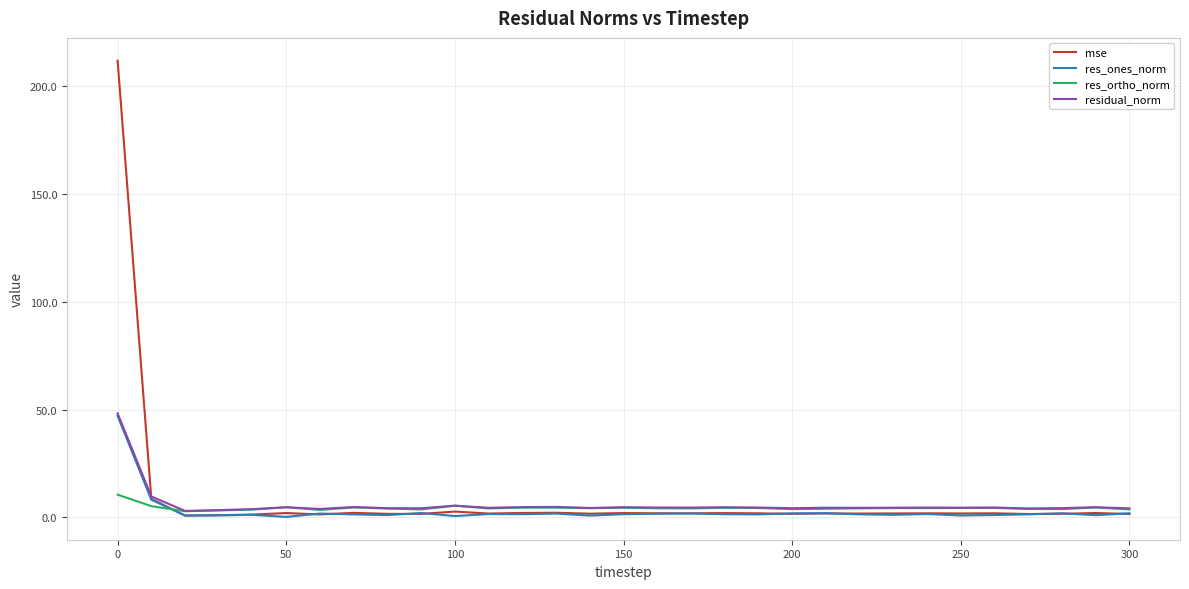

What is the highest value of the res_ones_norm series?

47.1